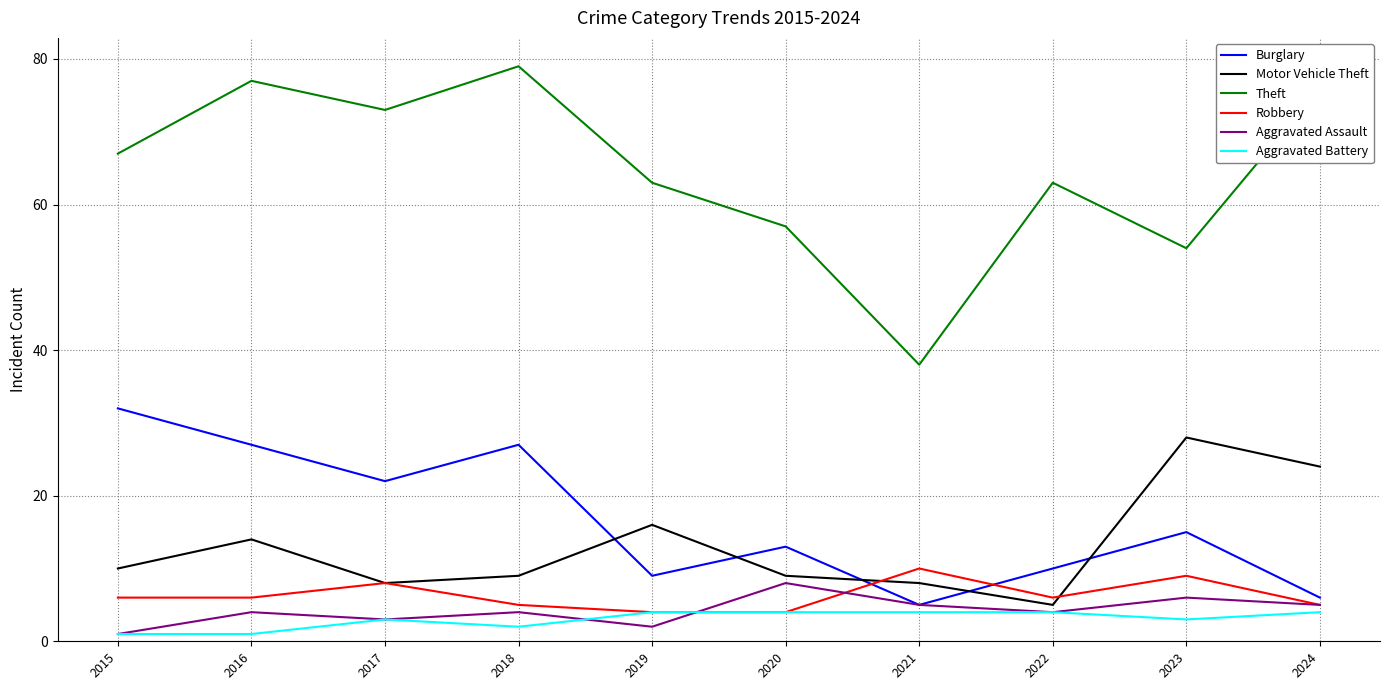

What is the highest value of the Burglary series?

32